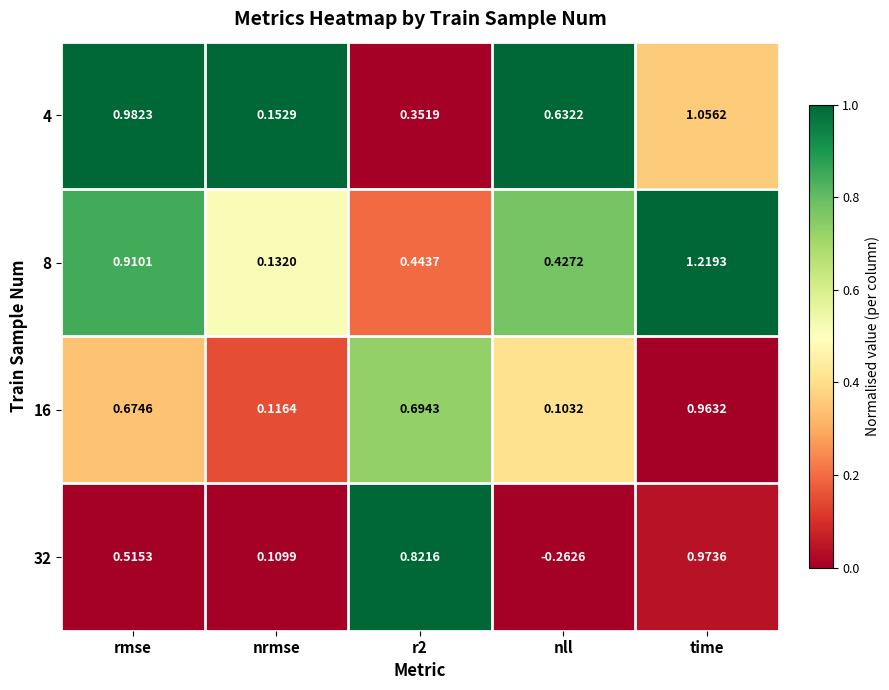

At nrmse, list the series in order from largest to smallest.

4, 8, 16, 32